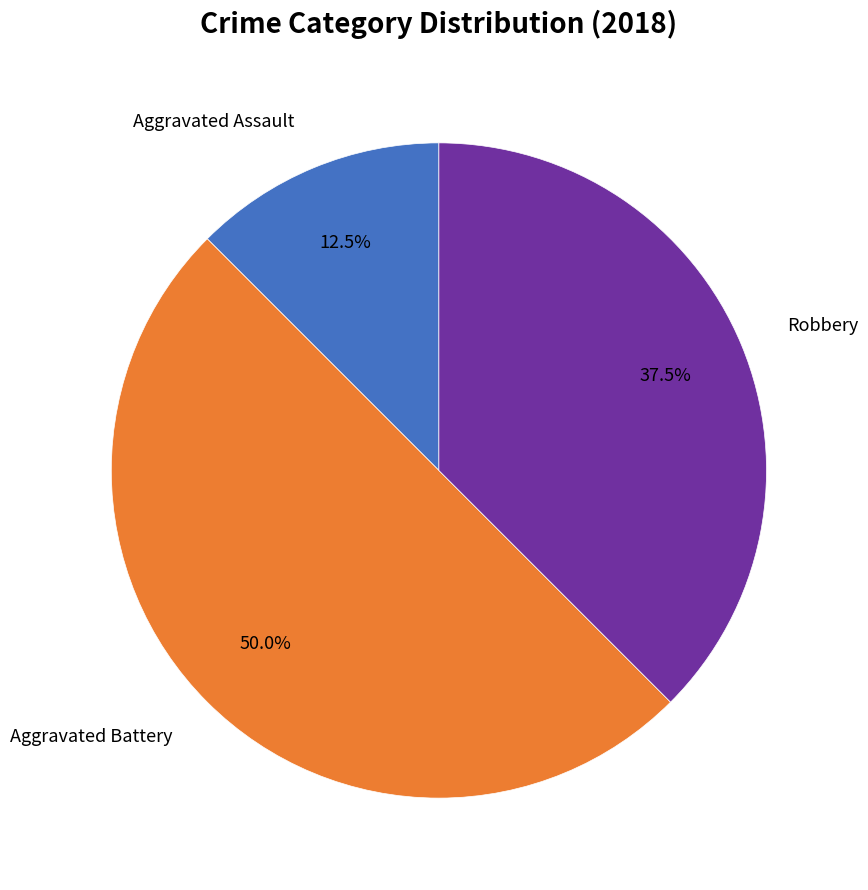

Is Aggravated Assault the majority of the pie?

No